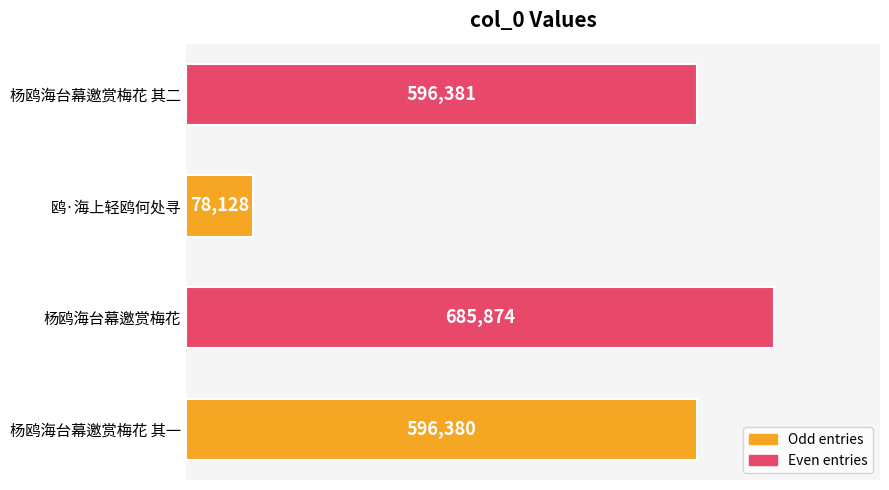

Which label corresponds to the largest value in the chart?

杨鸥海台幕邀赏梅花